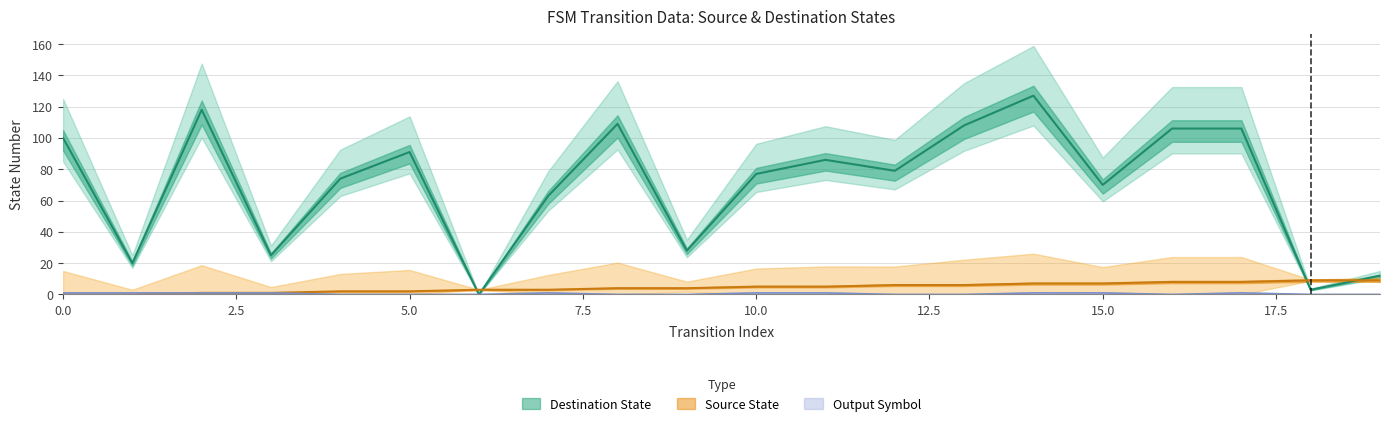

Reading right to left, transcribe all the data shown in this chart.

source_state: 19=9	18=9	17=8	16=8	15=7	14=7	13=6	12=6	11=5	10=5	9=4	8=4	7=3	6=3	5=2	4=2	3=1	2=1	1=0	0=0
destination_state: 19=12	18=3	17=106	16=106	15=70	14=127	13=108	12=79	11=86	10=77	9=28	8=109	7=63	6=0	5=91	4=74	3=25	2=118	1=20	0=100
output_symbol: 19=0	18=0	17=1	16=0	15=1	14=1	13=0	12=0	11=1	10=1	9=0	8=0	7=1	6=0	5=0	4=0	3=1	2=1	1=1	0=1